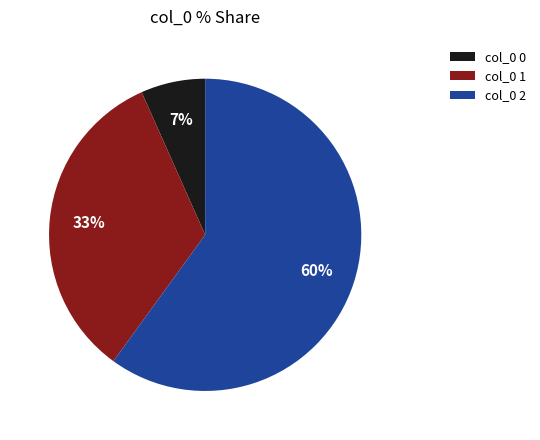

How many slices are in this pie chart?

3